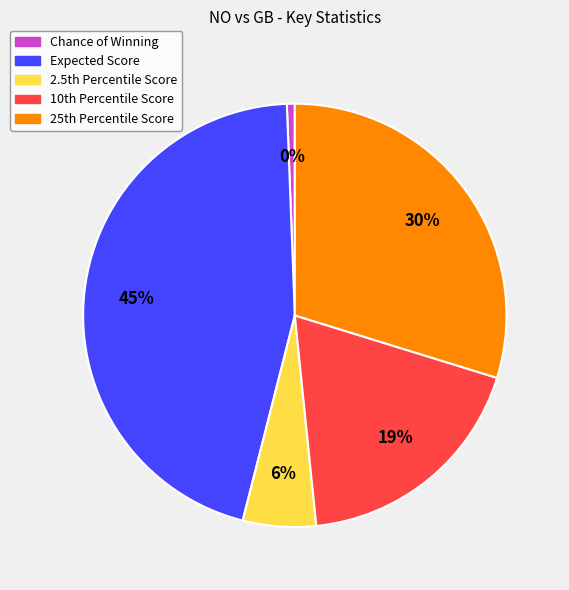

To the nearest percent, what is the difference between the largest and smallest slice percentages?

45%